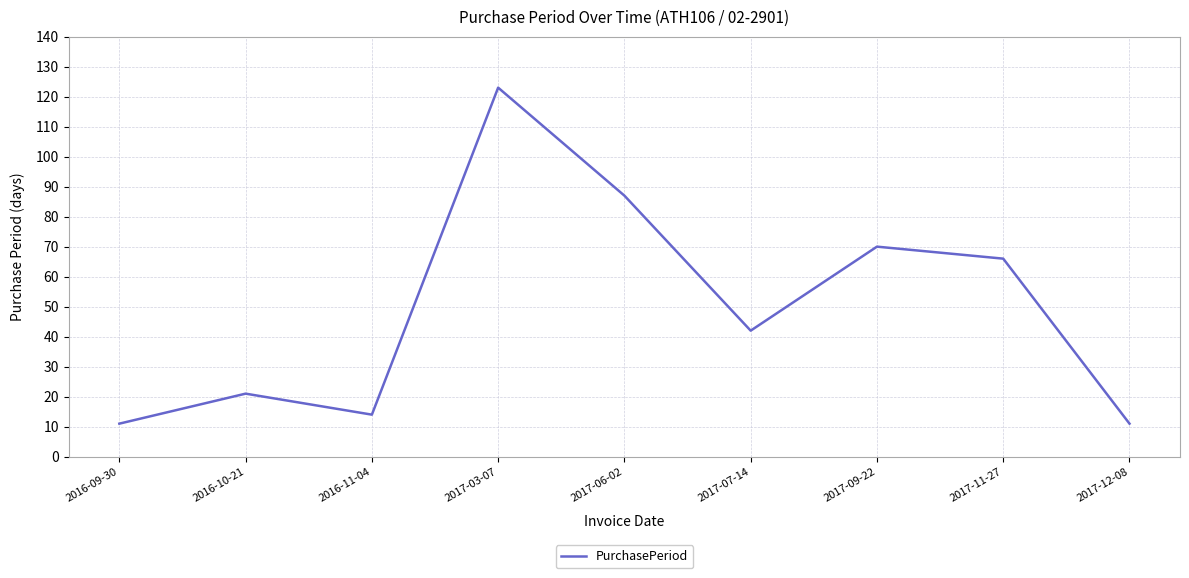

What is the maximum value shown in the chart?

123